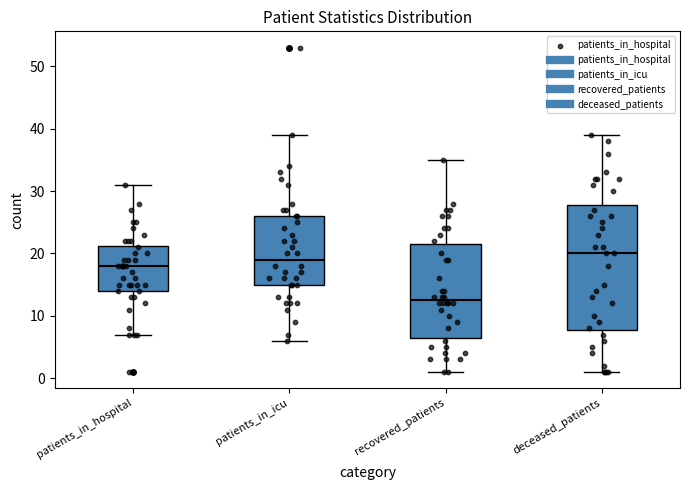

Comparing the boxes themselves (not the whiskers), which one is the tallest?

deceased_patients